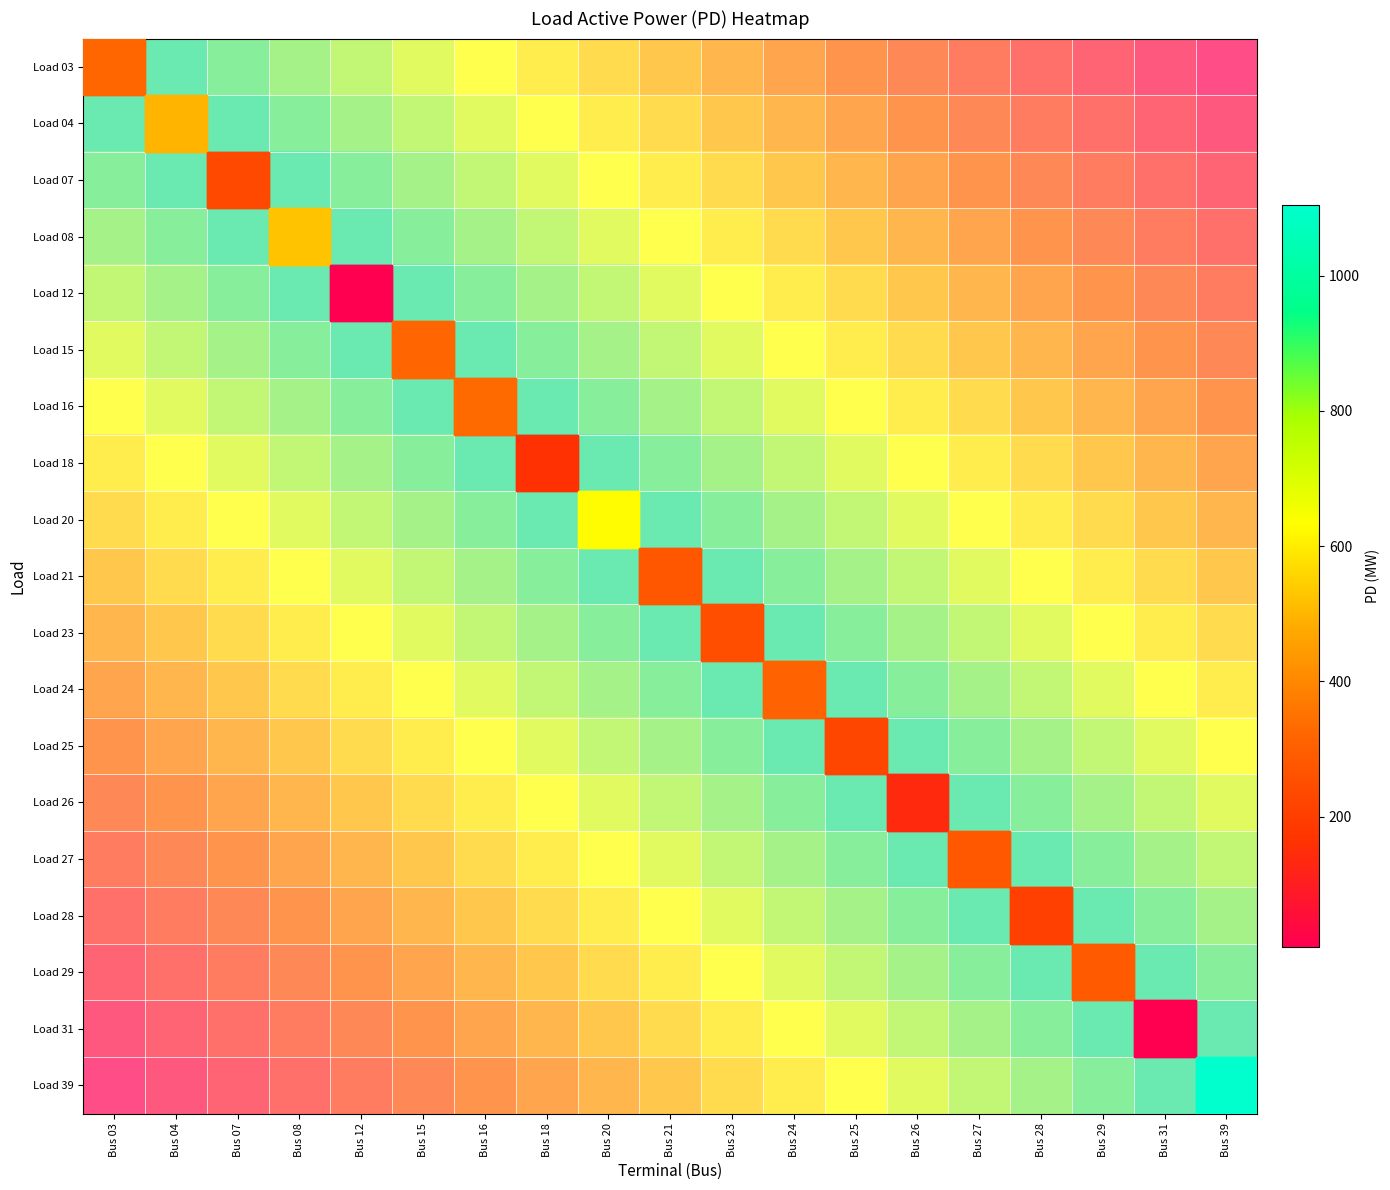

Count the number of categories in the chart.

19